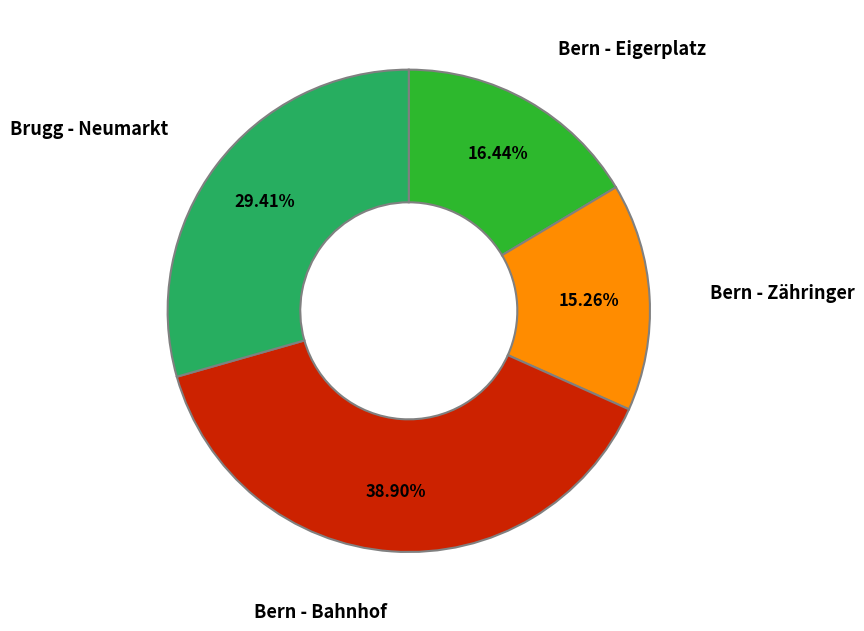

Count the number of slices in the pie.

4